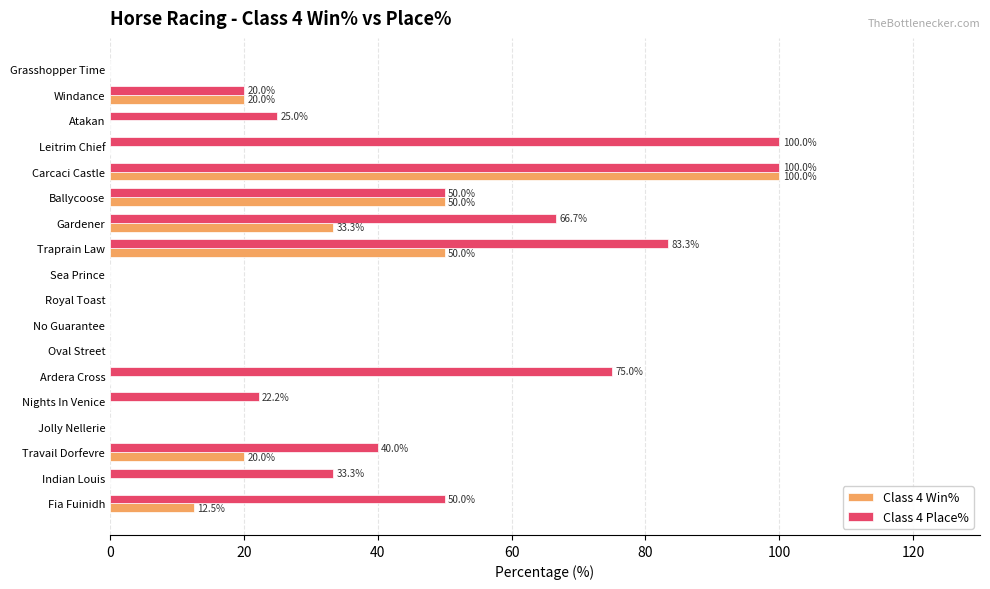

Which series changed the most between Royal Toast and Traprain Law?

Class 4 Place%